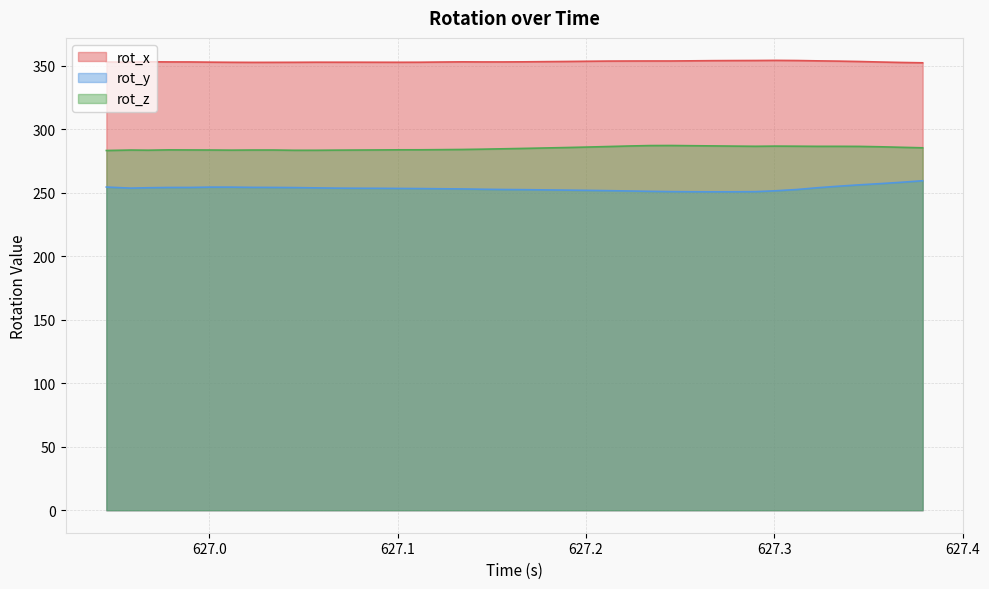

Reading left to right, list all the values displayed in this chart.

rot_x: 626.9453=352.9	626.9583=352.7	626.9675=353.0	626.9784=352.9	626.9897=352.9	627.0007=352.8	627.0118=352.6	627.0229=352.6	627.034=352.6	627.0452=352.6	627.0565=352.7	627.0677=352.7	627.0785=352.7	627.0896=352.7	627.101=352.7	627.1118=352.7	627.1229=352.9	627.1342=353.0	627.145=352.9	627.1564=352.9	627.1673=353.0	627.1785=353.2	627.1896=353.3	627.2008=353.5	627.2117=353.6	627.2231=353.7	627.2339=353.7	627.2451=353.7	627.2562=353.8	627.2673=353.9	627.2786=354.0	627.29=354.1	627.3007=354.2	627.312=354.0	627.3229=353.8	627.3342=353.6	627.3452=353.3	627.3564=352.9	627.3674=352.5	627.3788=352.2
rot_y: 626.9453=254.4	626.9583=253.6	626.9675=253.9	626.9784=254.1	626.9897=254.1	627.0007=254.4	627.0118=254.4	627.0229=254.2	627.034=254.1	627.0452=254.0	627.0565=253.8	627.0677=253.6	627.0785=253.5	627.0896=253.4	627.101=253.3	627.1118=253.2	627.1229=253.1	627.1342=252.9	627.145=252.7	627.1564=252.5	627.1673=252.4	627.1785=252.2	627.1896=252.0	627.2008=251.8	627.2117=251.6	627.2231=251.3	627.2339=251.1	627.2451=250.8	627.2562=250.7	627.2673=250.7	627.2786=250.7	627.29=250.8	627.3007=251.5	627.312=252.5	627.3229=253.9	627.3342=255.1	627.3452=256.2	627.3564=257.1	627.3674=258.2	627.3788=259.4
rot_z: 626.9453=283.2	626.9583=283.6	626.9675=283.4	626.9784=283.7	626.9897=283.6	627.0007=283.6	627.0118=283.5	627.0229=283.6	627.034=283.6	627.0452=283.4	627.0565=283.4	627.0677=283.5	627.0785=283.6	627.0896=283.6	627.101=283.7	627.1118=283.8	627.1229=283.9	627.1342=284.0	627.145=284.2	627.1564=284.6	627.1673=284.9	627.1785=285.2	627.1896=285.5	627.2008=285.9	627.2117=286.3	627.2231=286.8	627.2339=287.1	627.2451=287.1	627.2562=287.0	627.2673=286.8	627.2786=286.7	627.29=286.5	627.3007=286.7	627.312=286.6	627.3229=286.5	627.3342=286.5	627.3452=286.4	627.3564=286.1	627.3674=285.7	627.3788=285.3